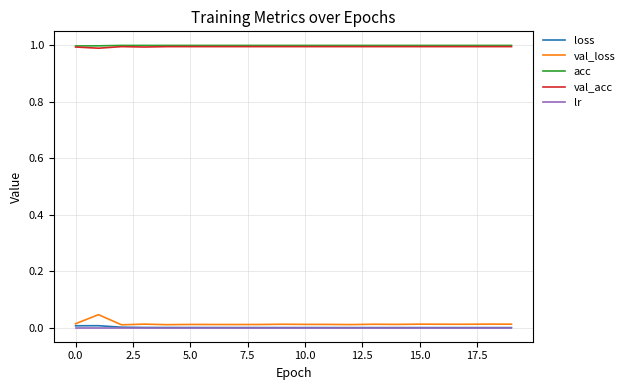

True or false: acc and val_acc intersect in this chart.

False